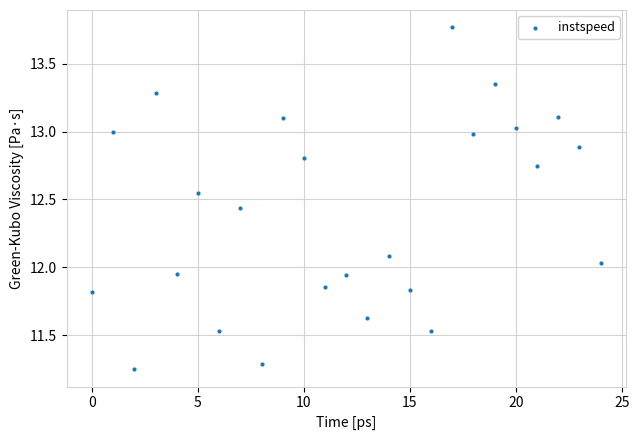

What is the range of Y values (max minus min)?

2.5